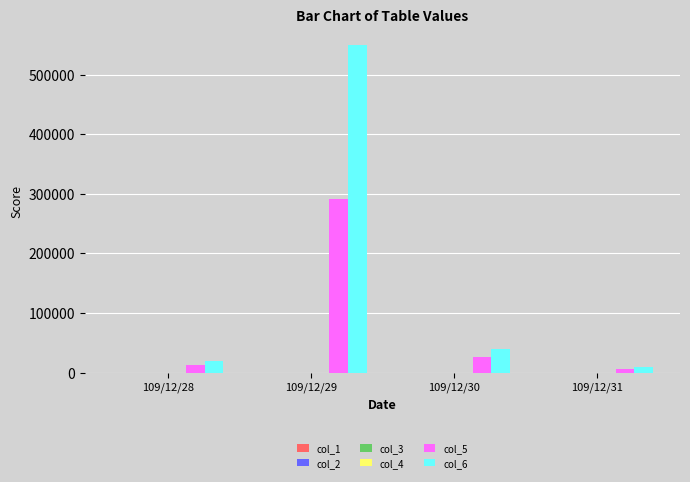

Which label corresponds to the largest value in the chart?

109/12/29